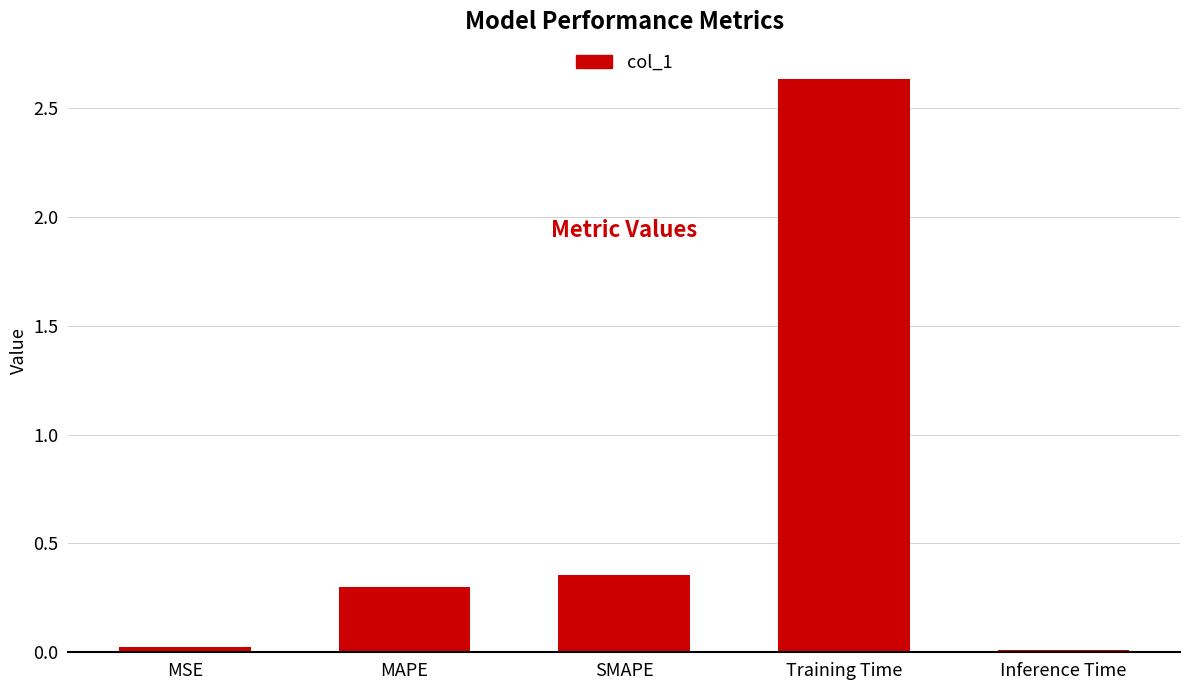

Are the bars horizontal?

No